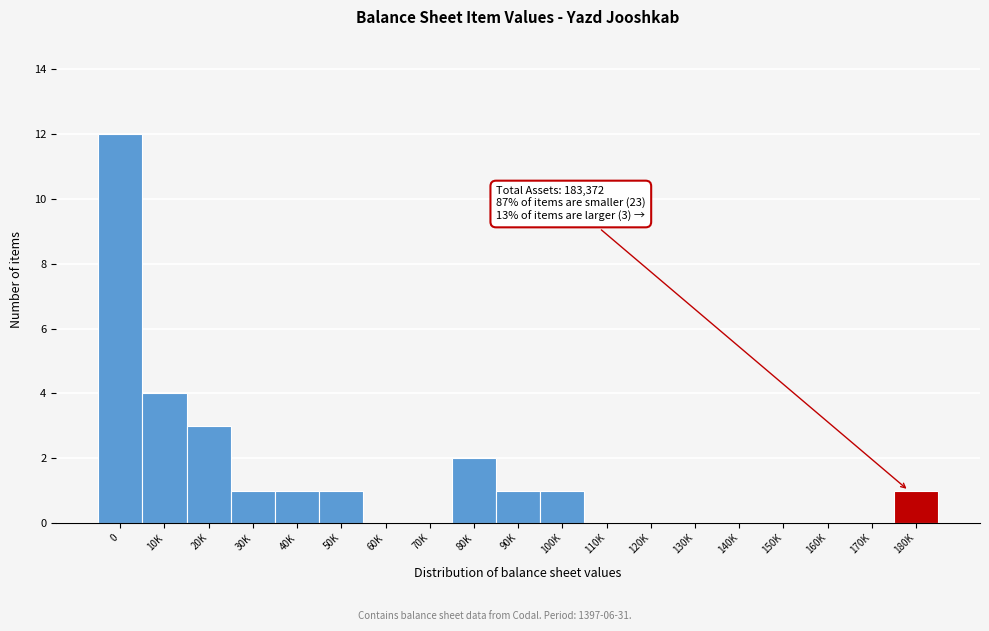

Reading left to right, extract all data points from this chart.

0=12	10K=4	20K=3	30K=1	40K=1	50K=1	60K=0	70K=0	80K=2	90K=1	100K=1	110K=0	120K=0	130K=0	140K=0	150K=0	160K=0	170K=0	180K=1